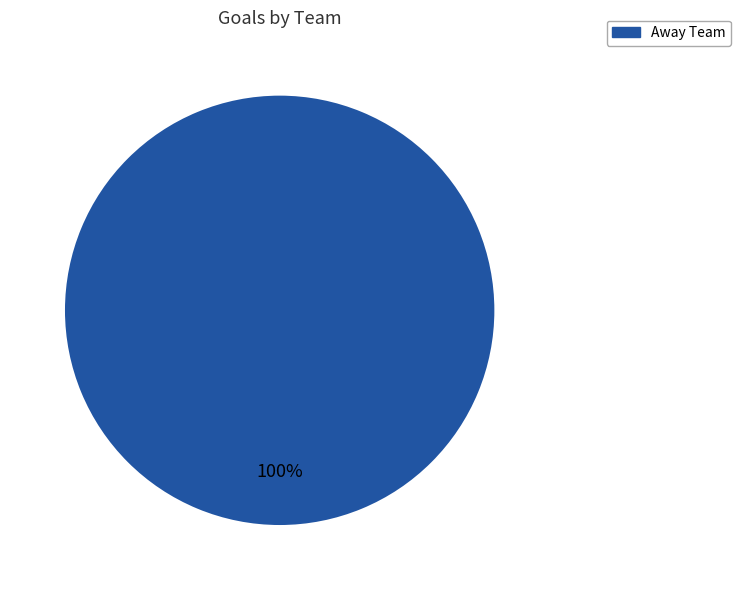

Rank the categories by value from highest to lowest.

Away Team